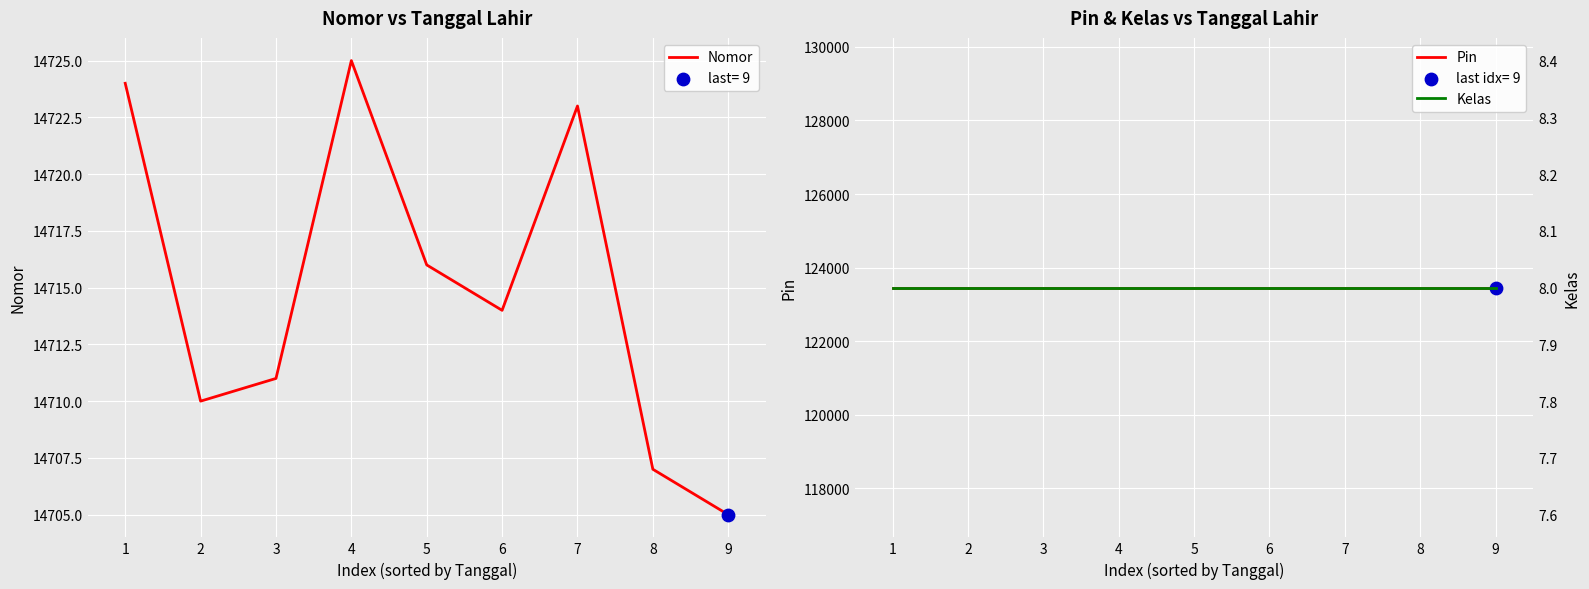

Which series reaches the maximum Y coordinate?

Pin